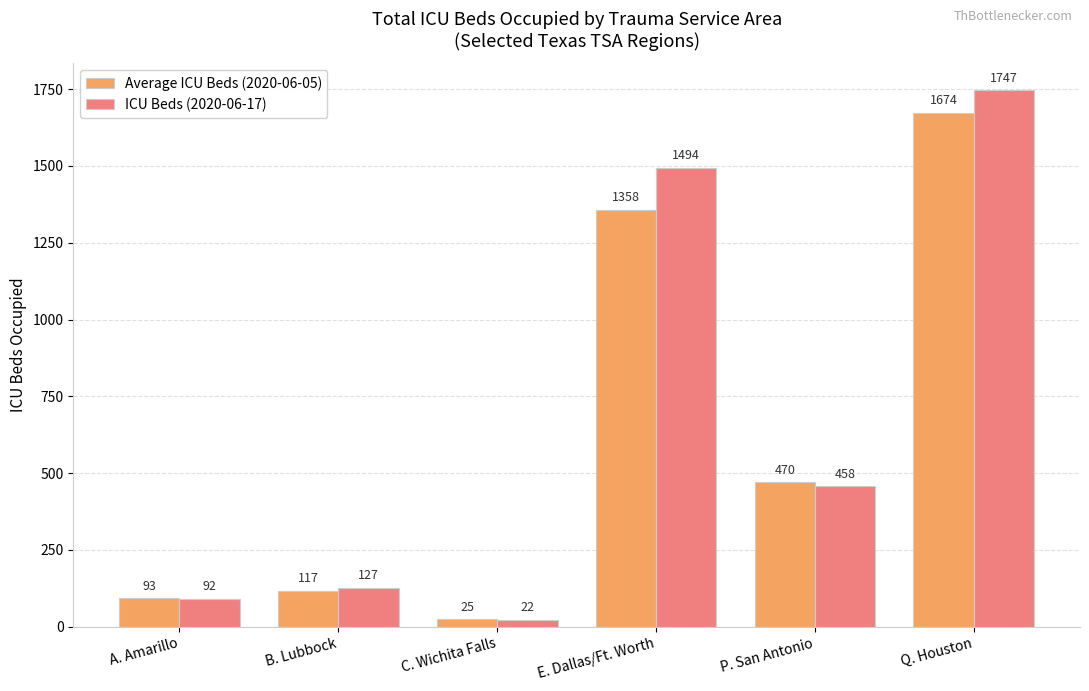

Reading right to left, extract all data points from this chart.

Average ICU Beds (2020-06-05): 1674	470	1358	25	117	93
ICU Beds (2020-06-17): 1747	458	1494	22	127	92